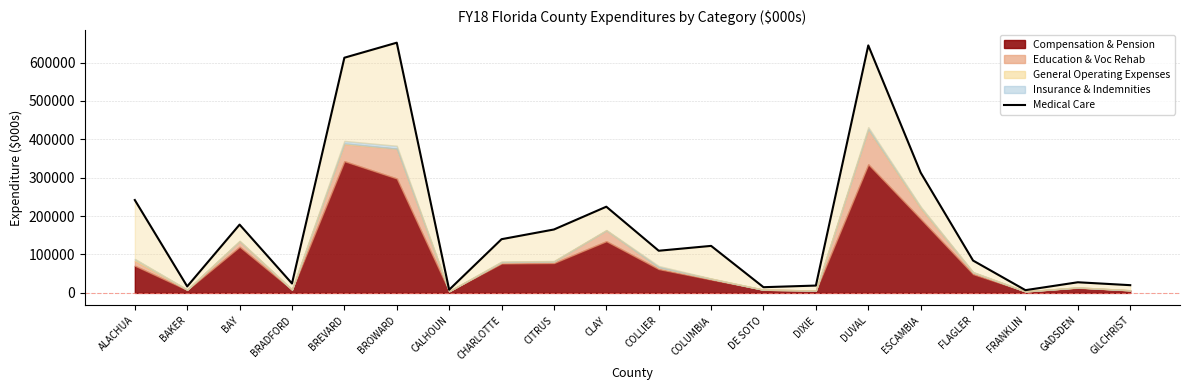

The chart shows a value of 981352.3 at BREVARD. True or false?

False